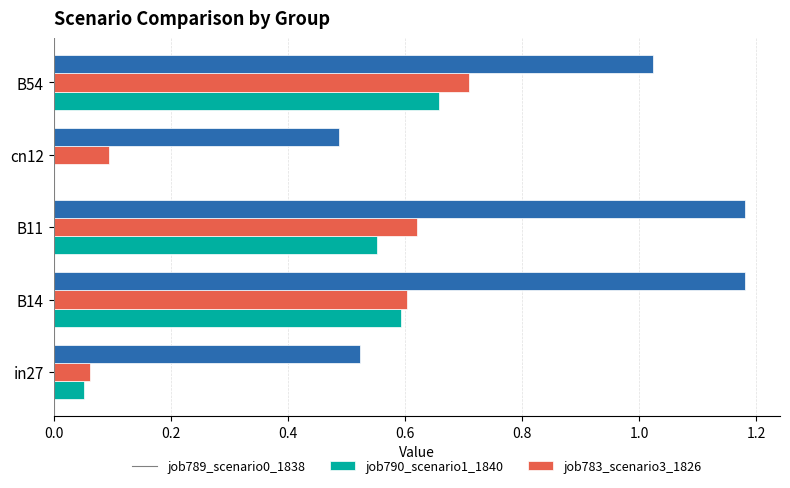

What are all the series names shown in the legend?

job789_scenario0_1838, job790_scenario1_1840, job783_scenario3_1826